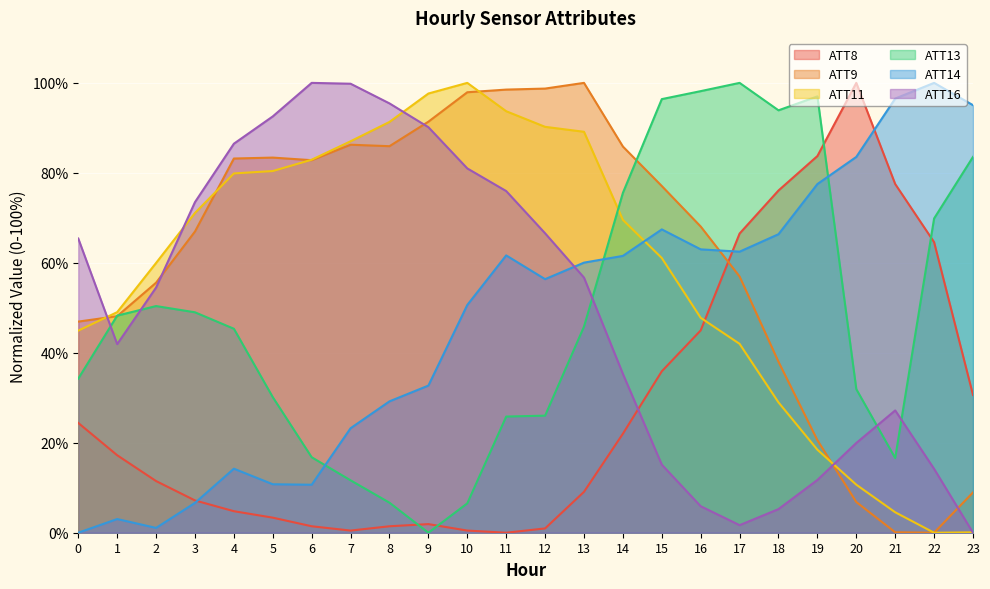

Read the ATT9 value at 8.

85.9